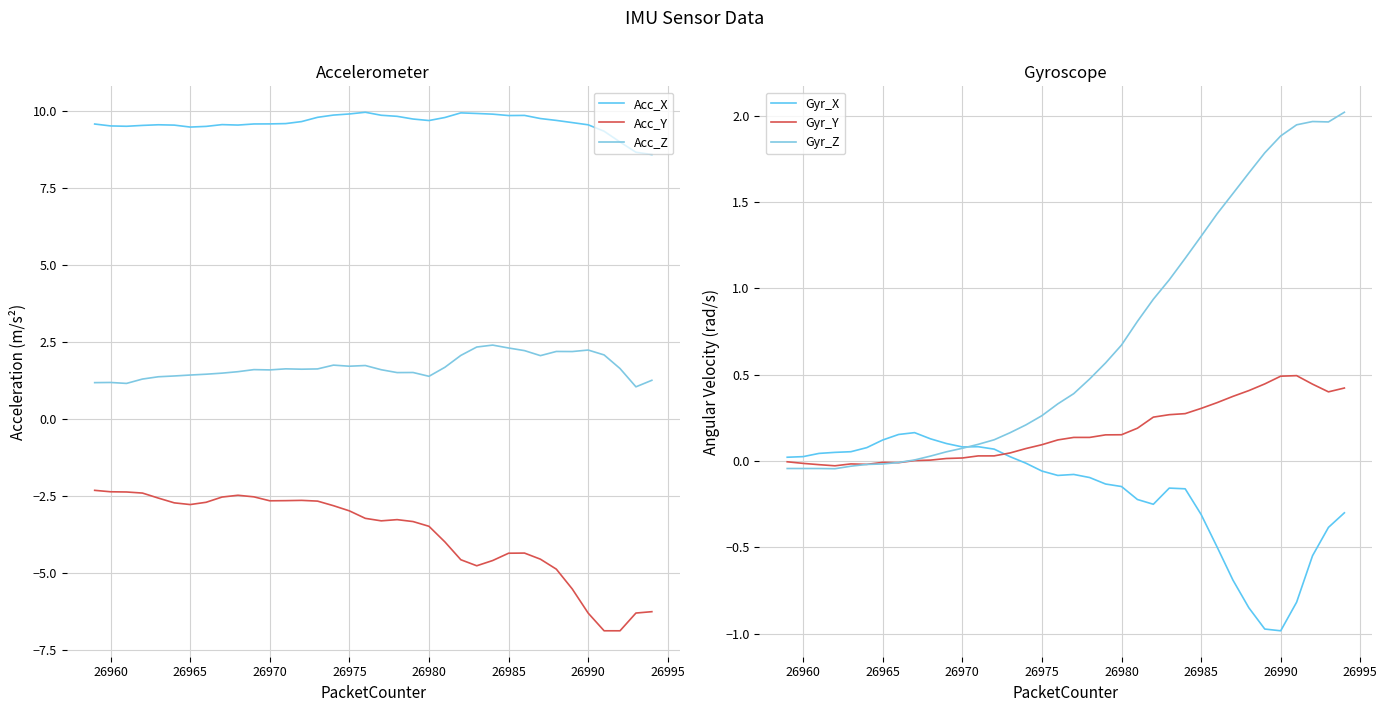

How many lines are shown in the chart?

6